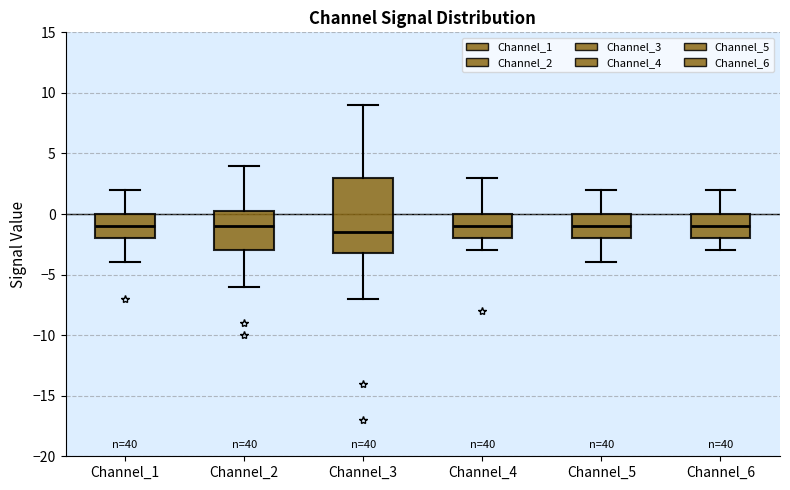

Which box is the tallest, from its lower edge to its upper edge?

Channel_3